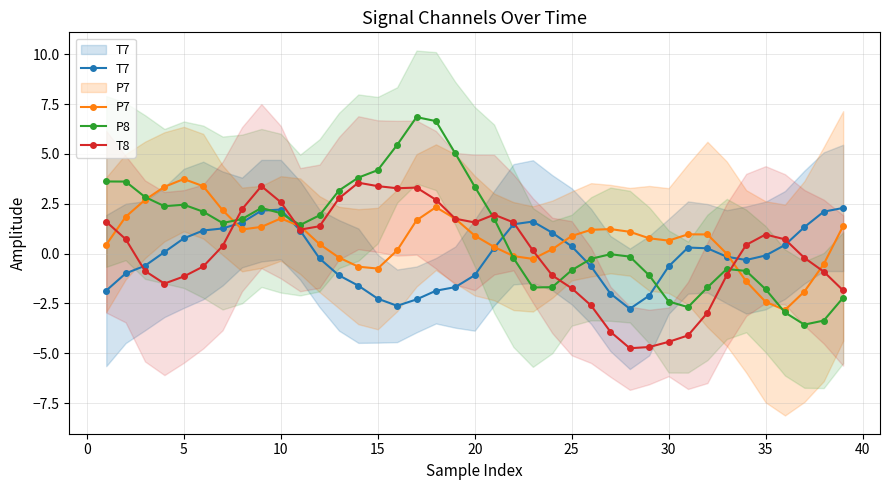

What is the value of the P8 point at the 14th from the left?

3.8